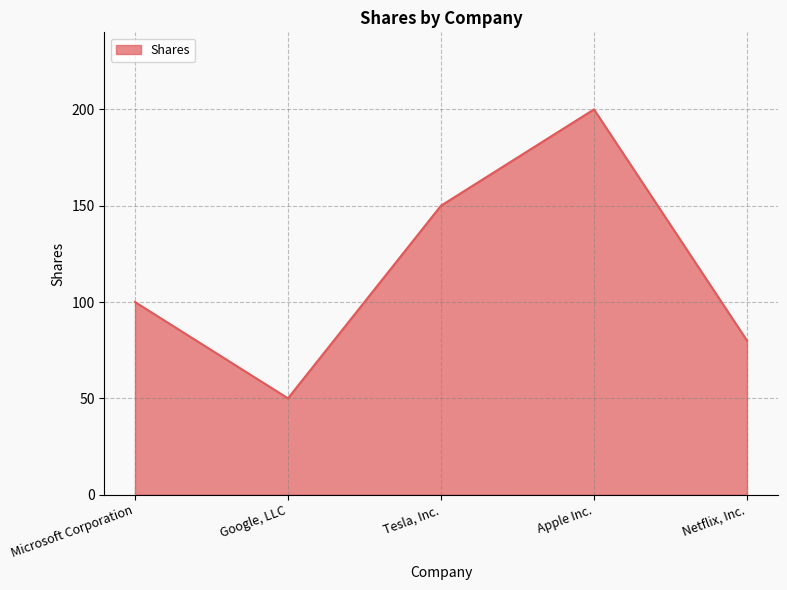

What is the approximate value at Microsoft Corporation?

100